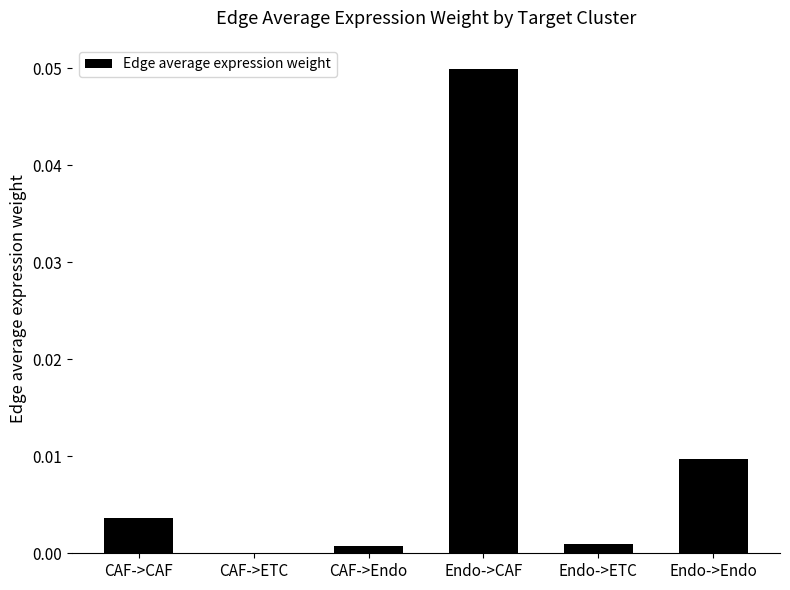

Between Endo->ETC and Endo->Endo, which is larger?

Endo->Endo